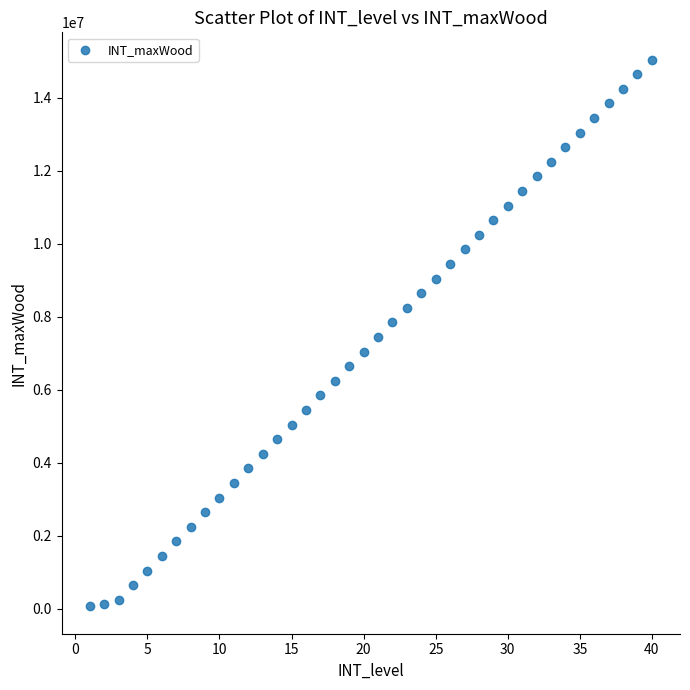

What is the range of Y values (max minus min)?

14980000